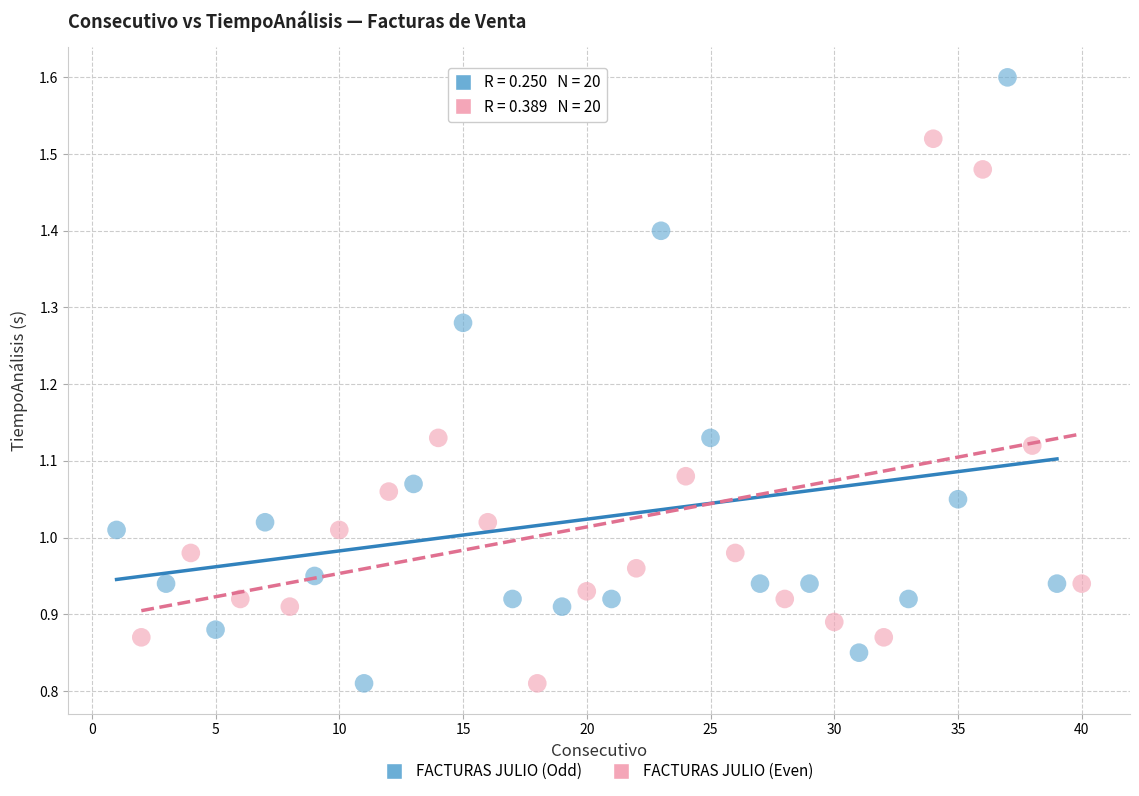

Which series contains the highest Y value?

FACTURAS JULIO (Odd)